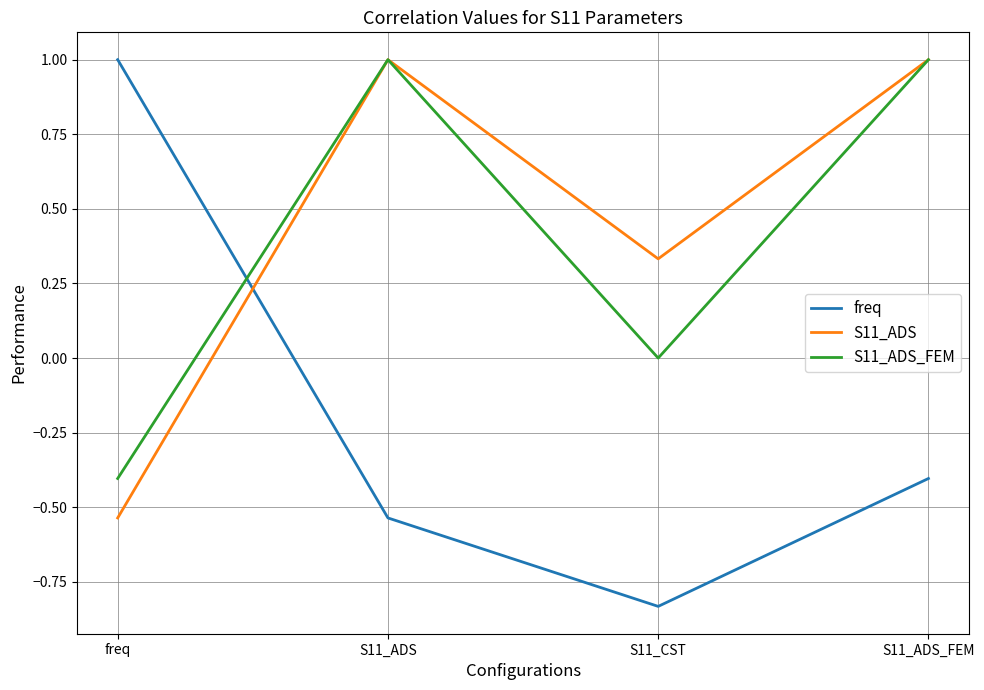

Does the chart have visible grid lines?

Yes